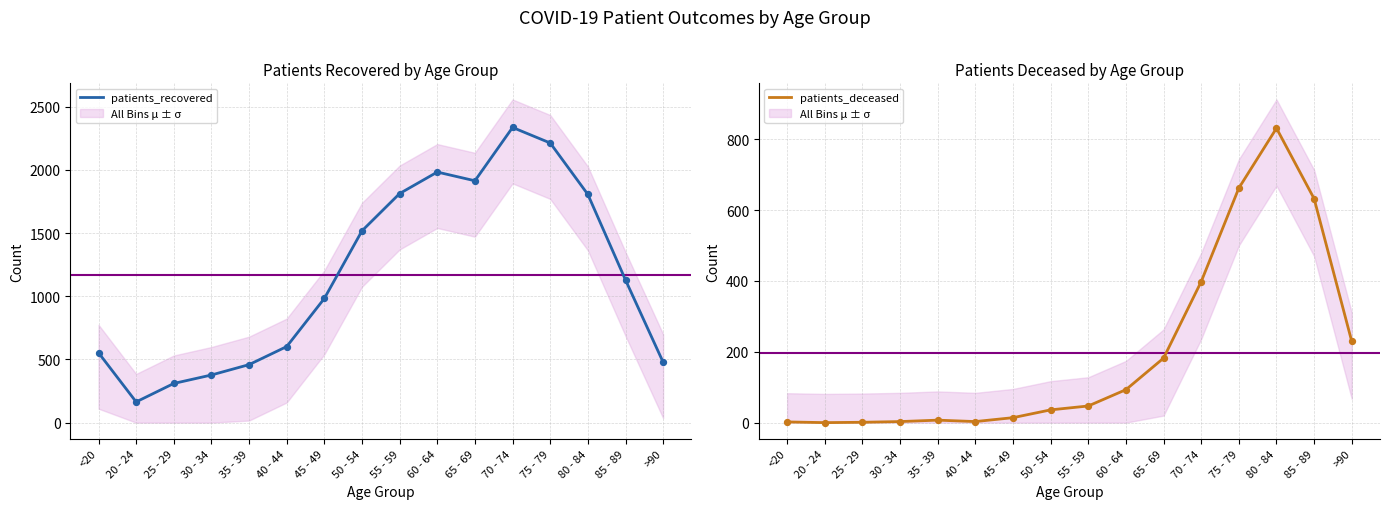

Is the value of patients_recovered at 75 - 79 greater than the value of patients_deceased at >90?

Yes